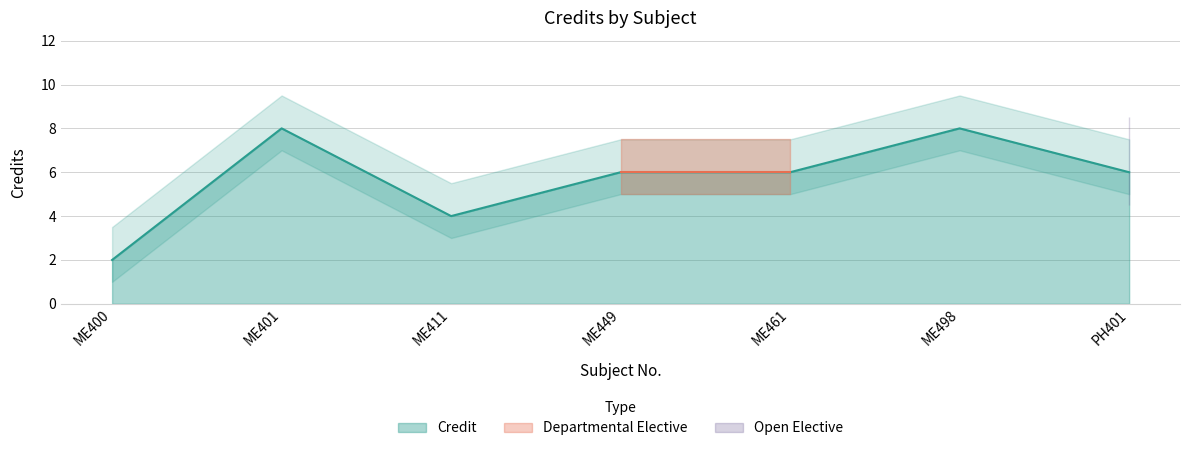

How many categories are shown in the chart?

7